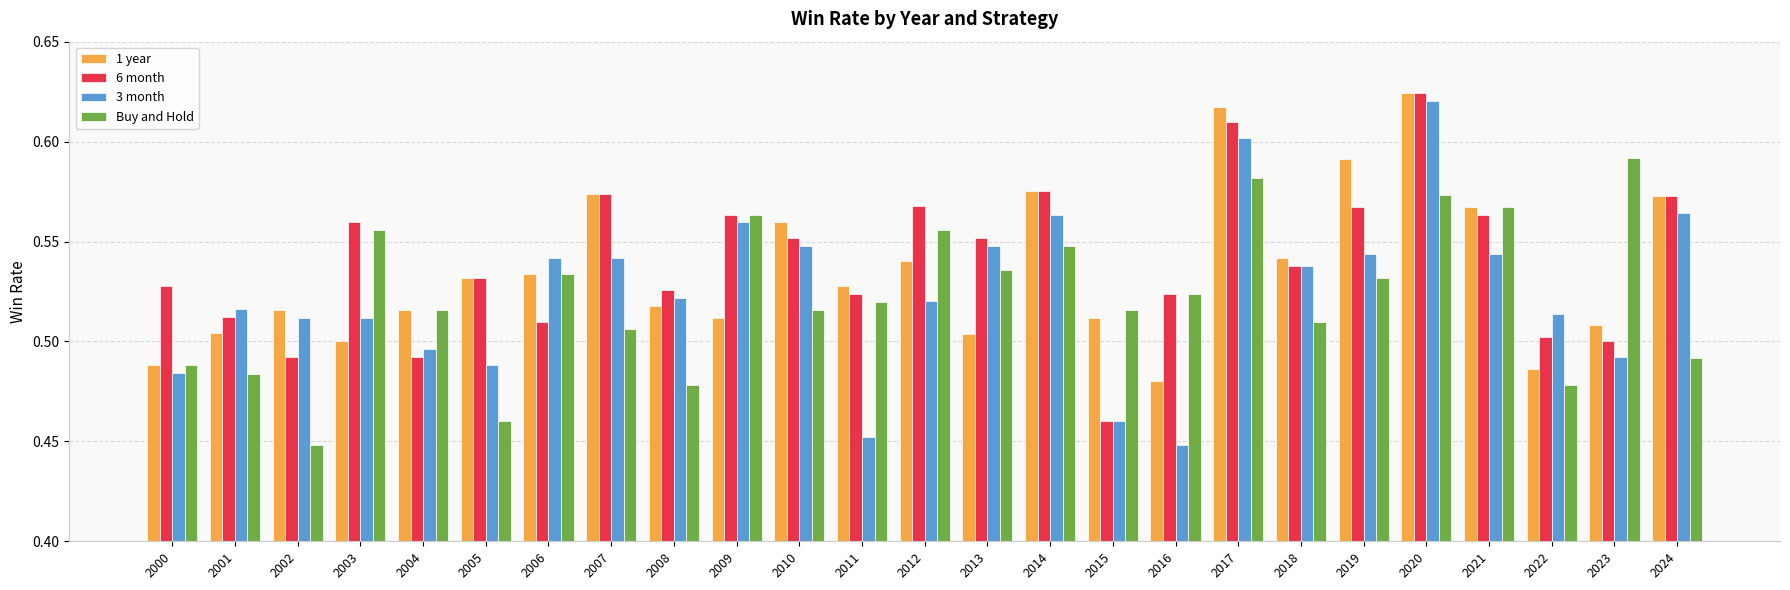

How many 1 year values are between 0 and 1?

25